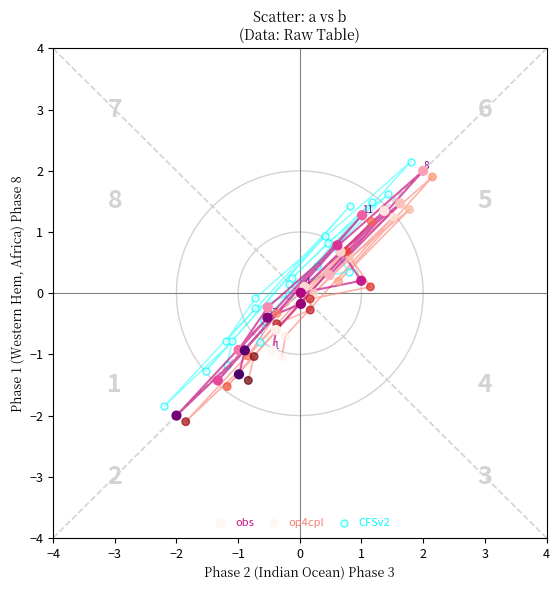

Which series reaches the minimum Y coordinate?

op4cpl